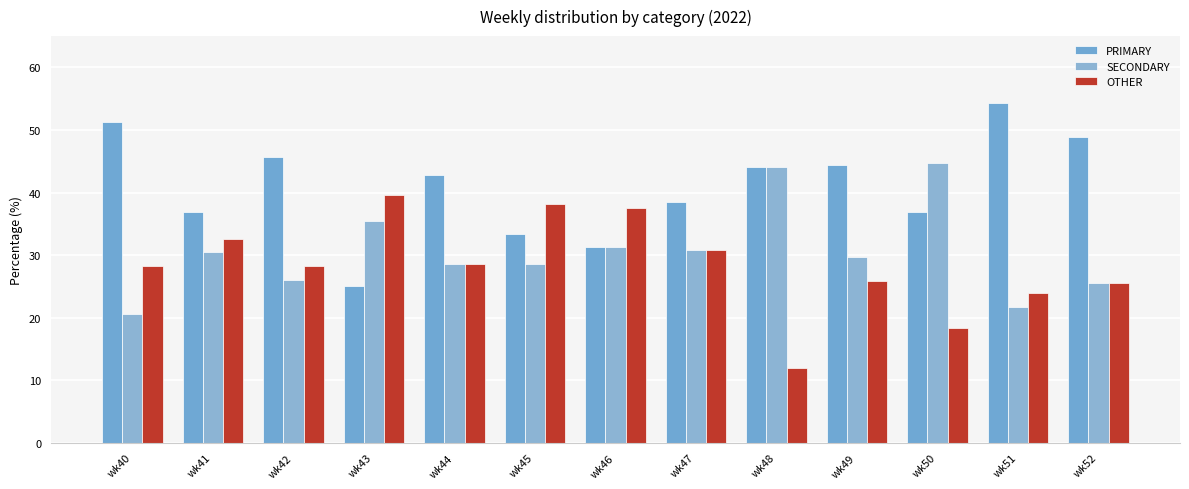

How many categories are shown in the chart?

13